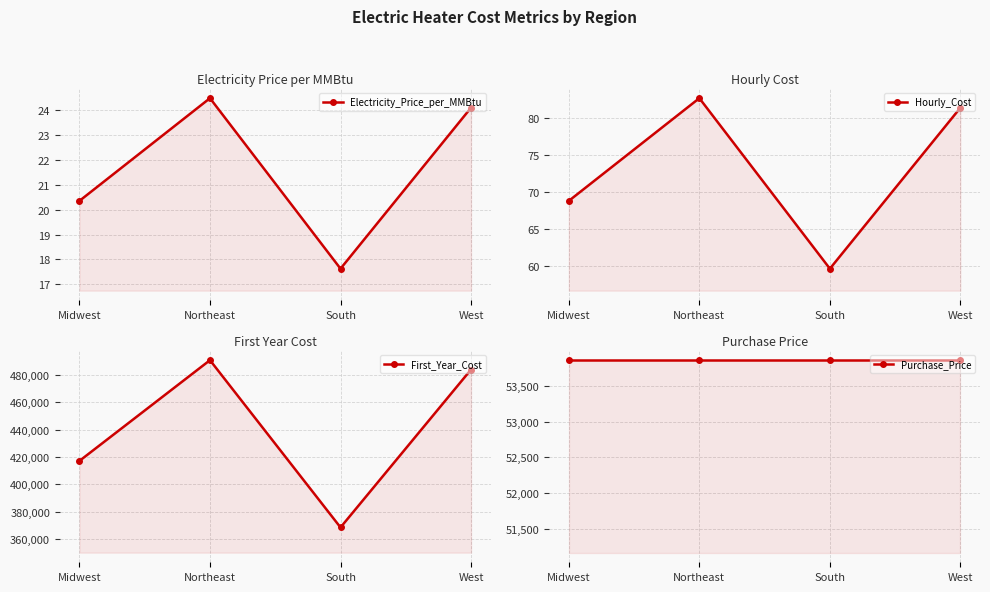

Between West and Northeast, which is larger?

Northeast